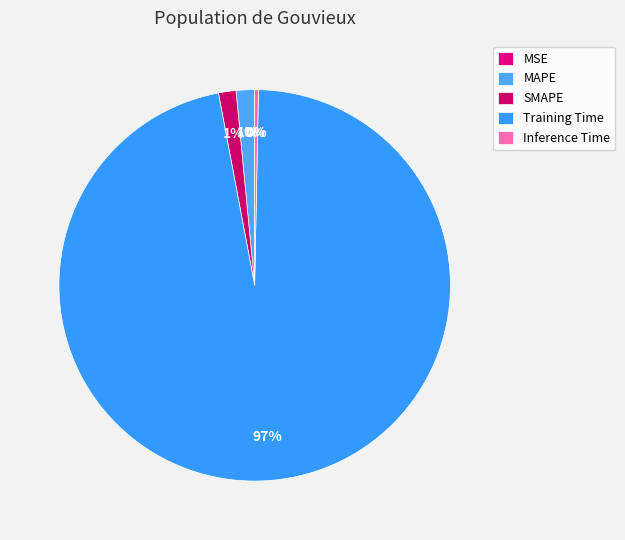

Do SMAPE and MSE together represent more than half of the pie?

No